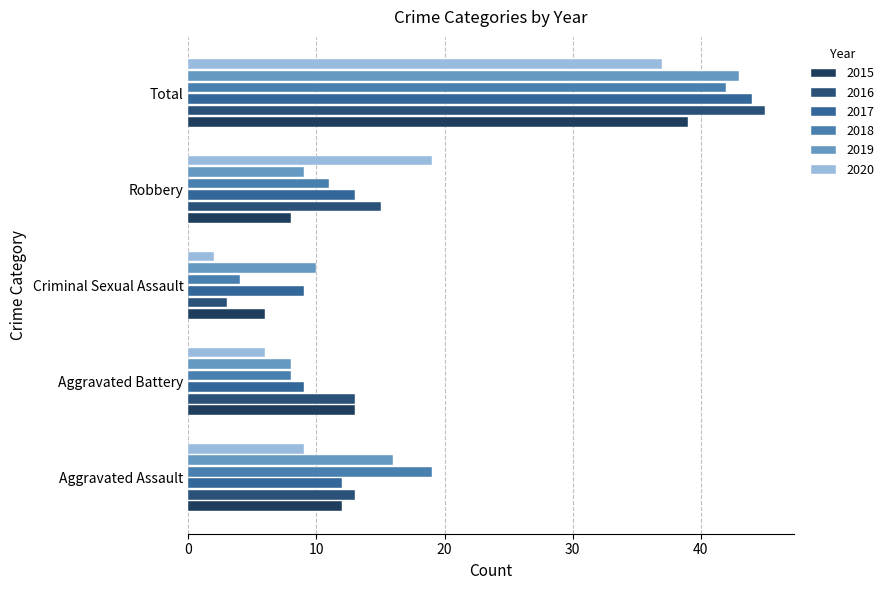

The 2018 series shows 11 at Robbery. True or false?

True